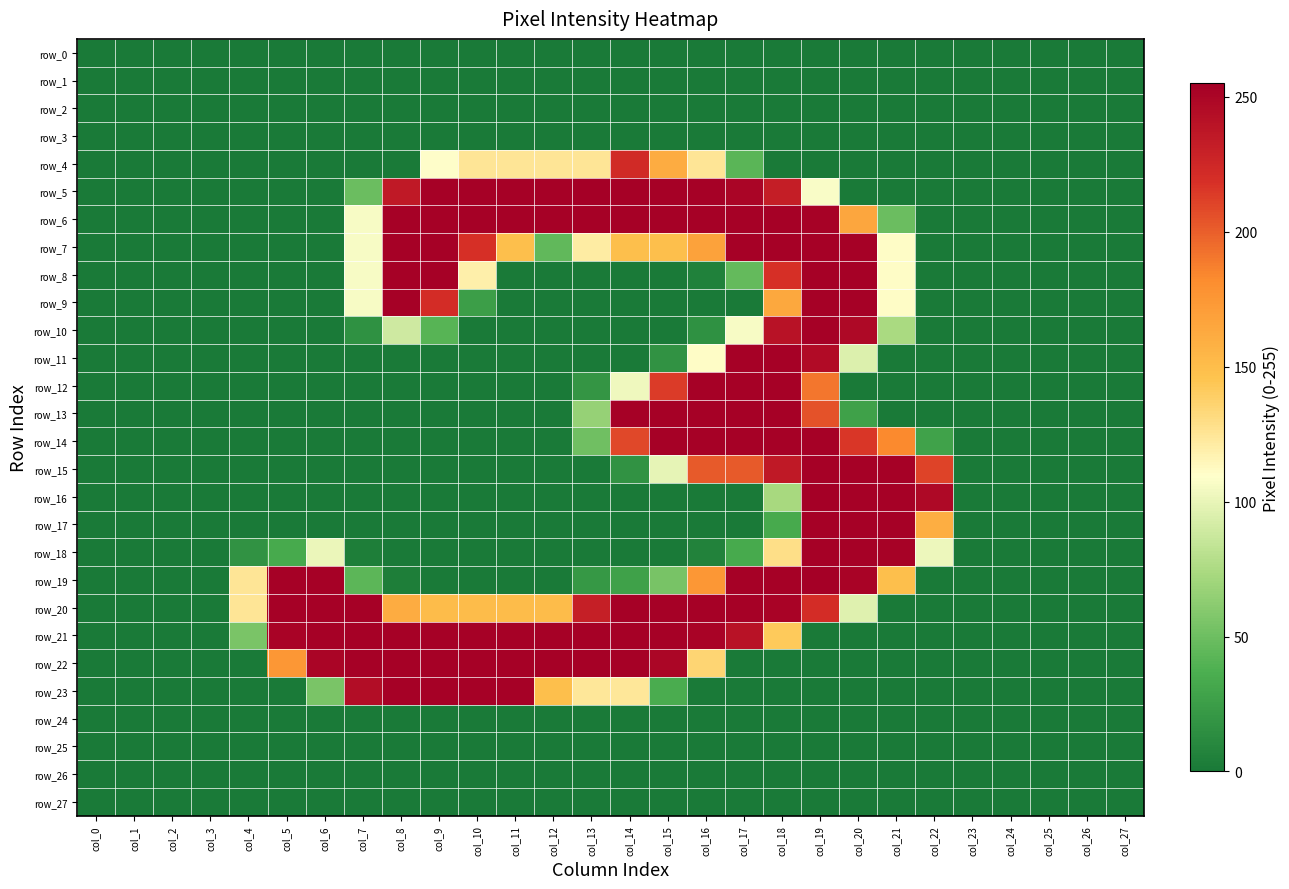

Which has a higher value, col_25 or col_21?

col_25